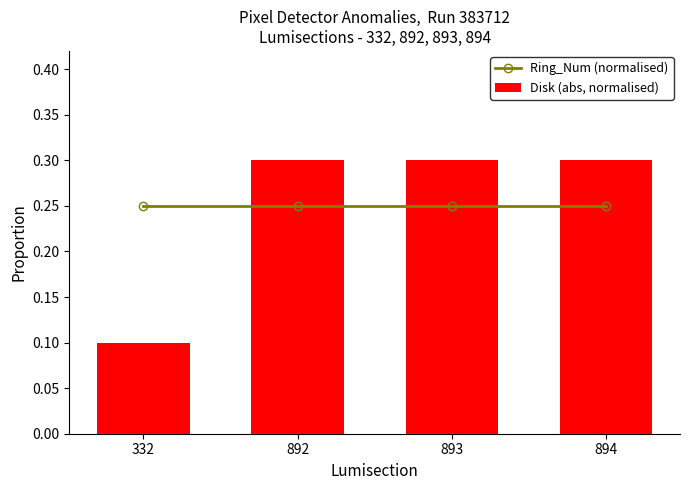

The value of Disk (abs, normalised) at 894 is 0.3. True or false?

True